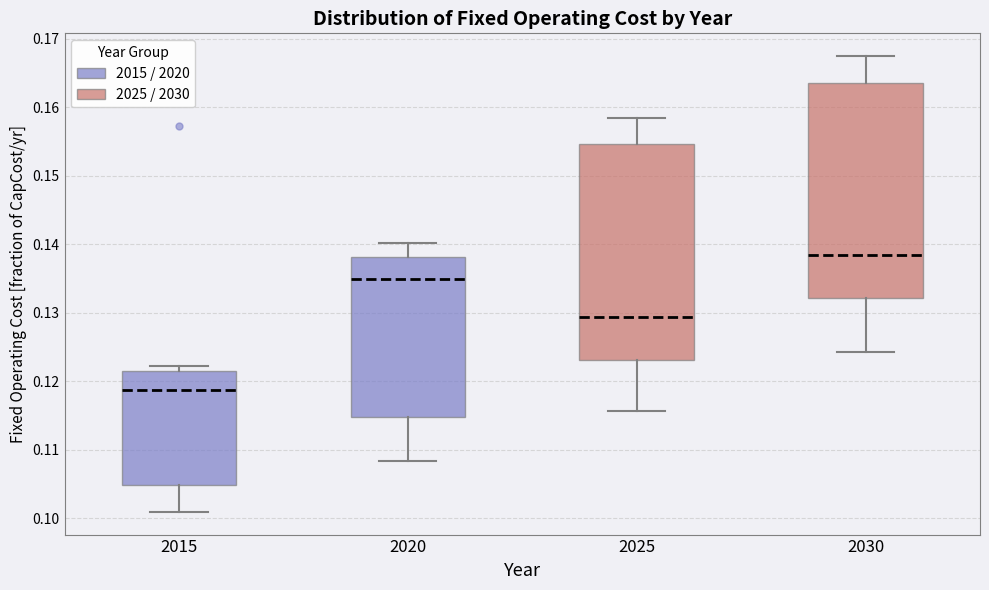

Where does the lower whisker of the box at x = 2015 end on the y-axis? The values are not printed on the chart, so give them approximately, as read against the axis.

0.101